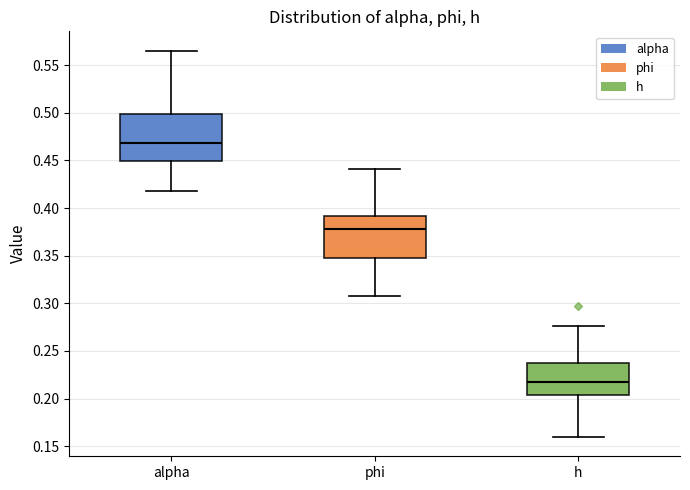

Where is the upper edge of the box for phi on the y-axis? The values are not printed on the chart, so give them approximately, as read against the axis.

0.390